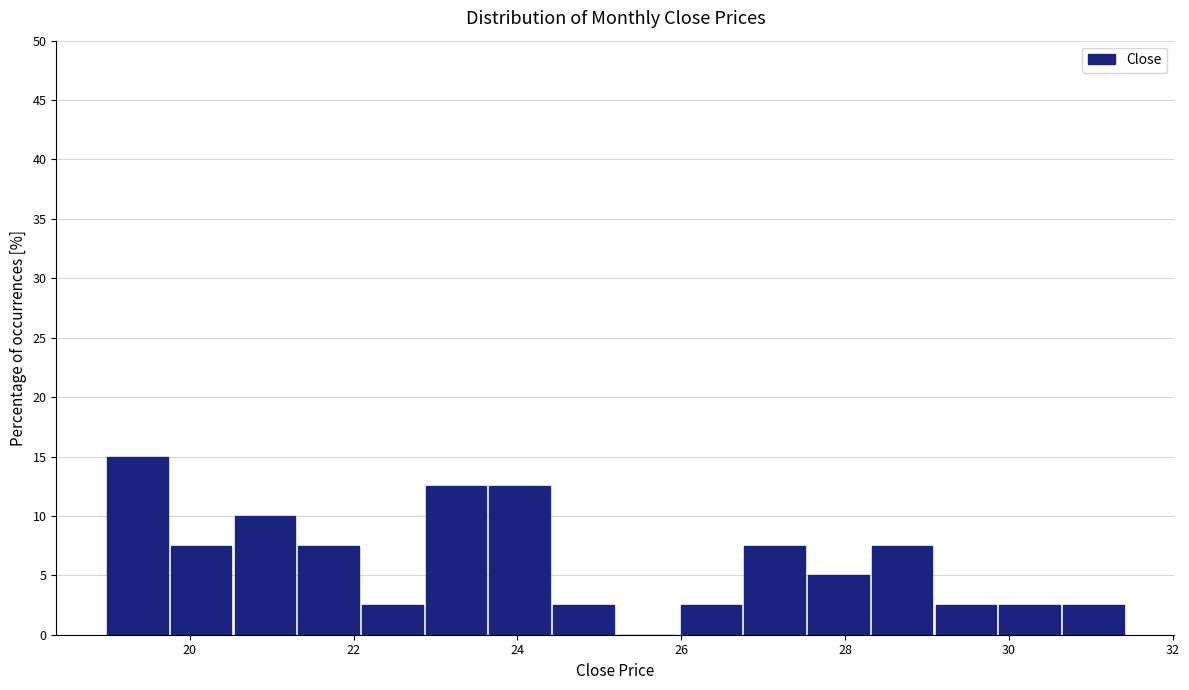

Read against the x-axis, roughly where is the centre of the tallest bar?

19.4